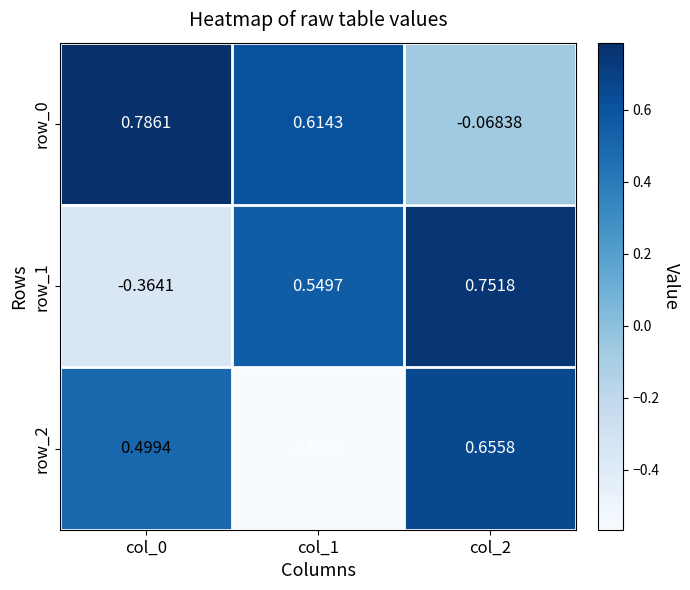

The row_1 series shows 0.9 at col_1. True or false?

False